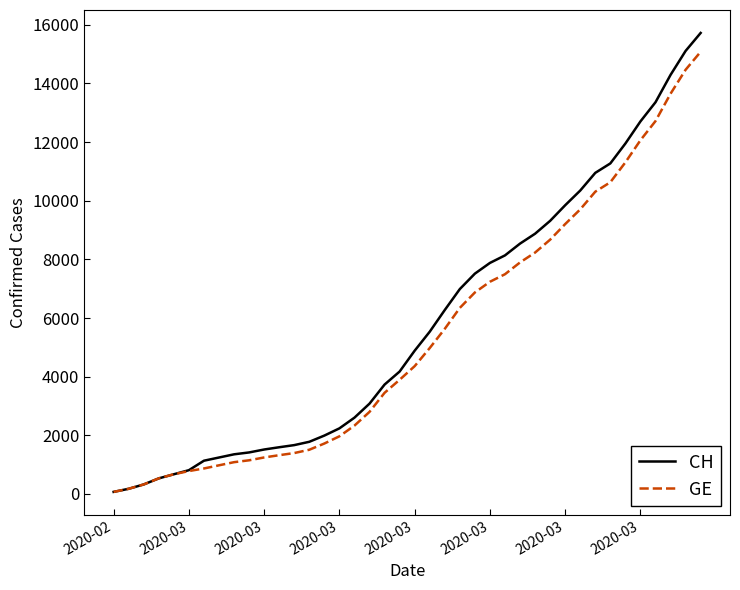

What is the minimum value shown in the chart?

72